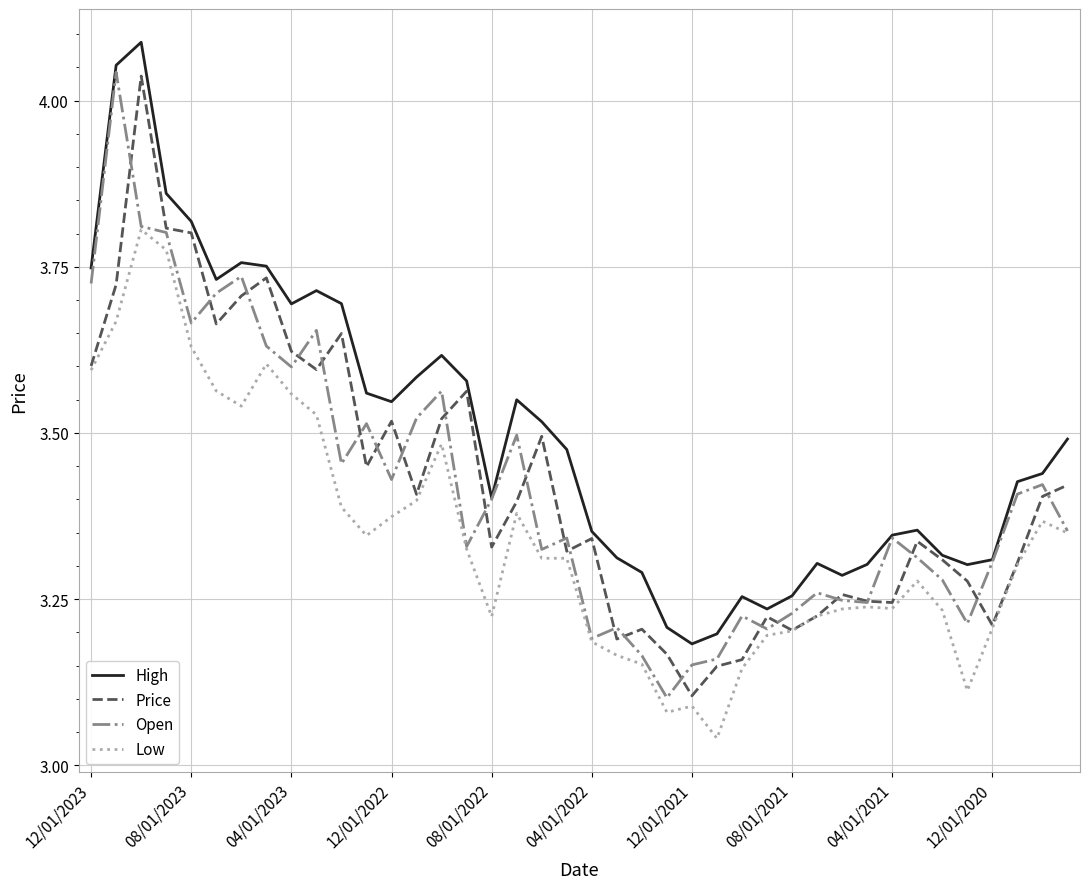

True or false: Low and High intersect in this chart.

False